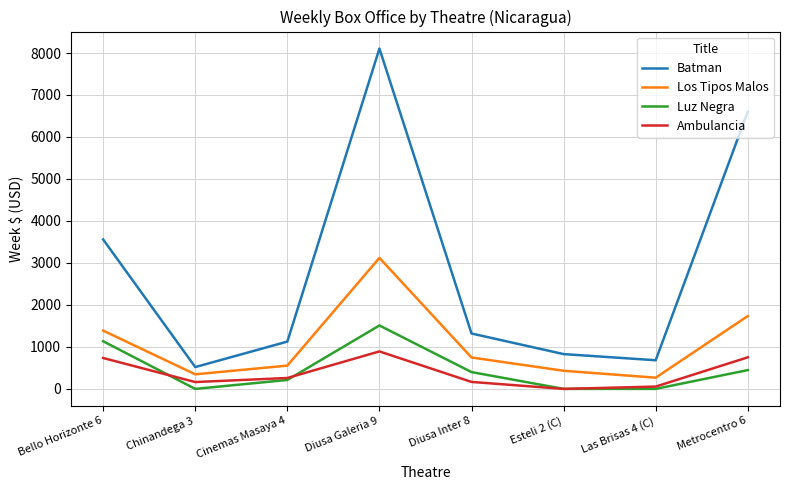

What is the average value of the Los Tipos Malos series?

1074.0